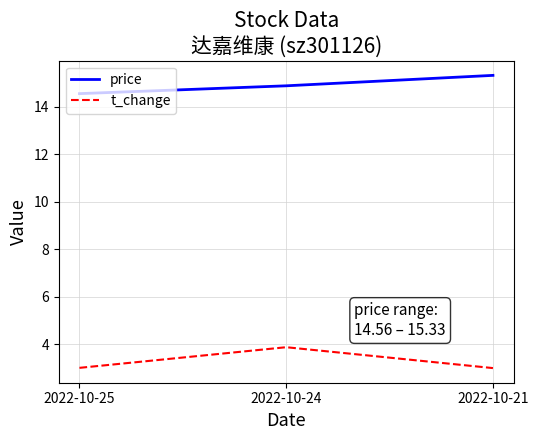

List the series in order of their peak value, highest first.

price, t_change